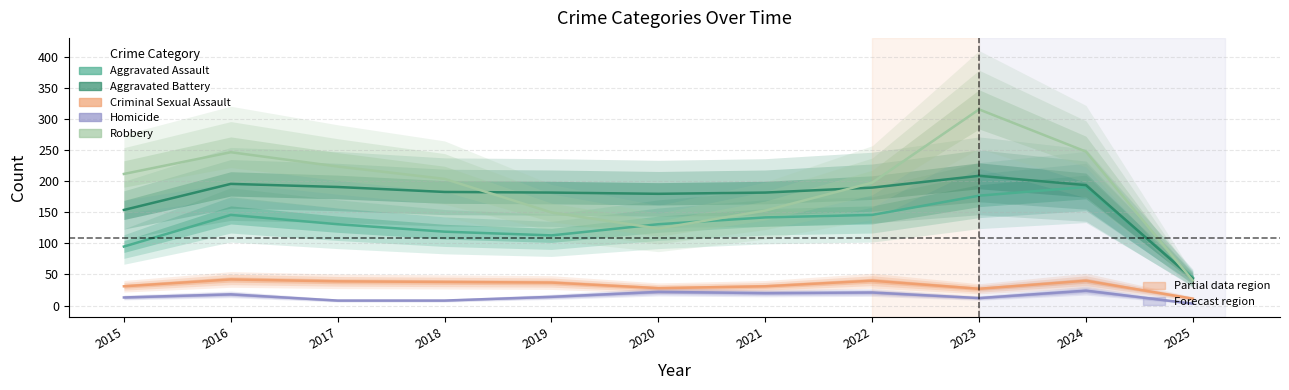

What value does the Homicide series have at 2018, to the nearest 10?

10